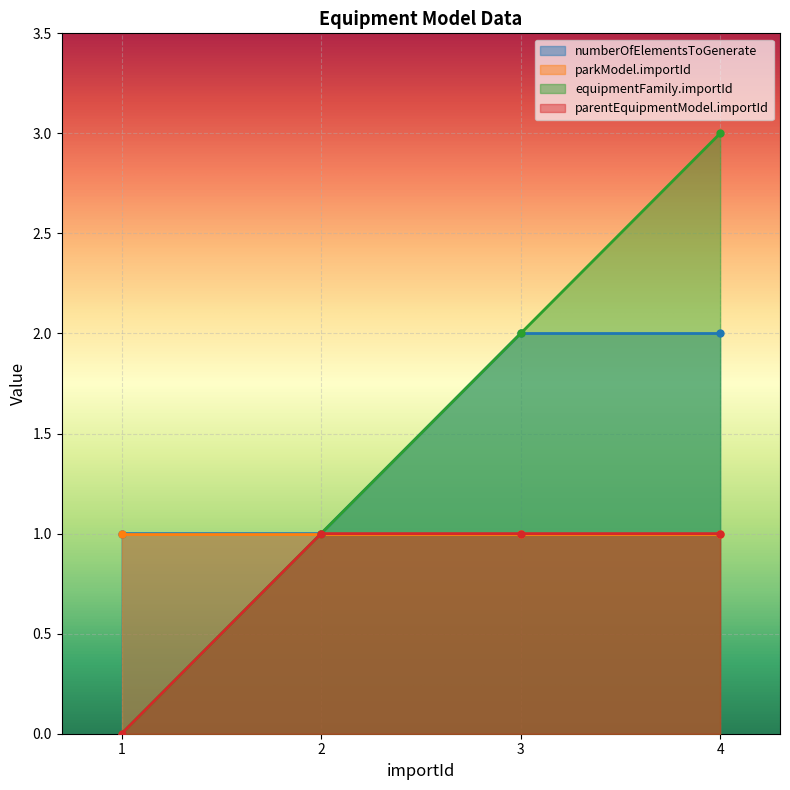

True or false: parentEquipmentModel.importId has more than 1 interior local peaks.

False